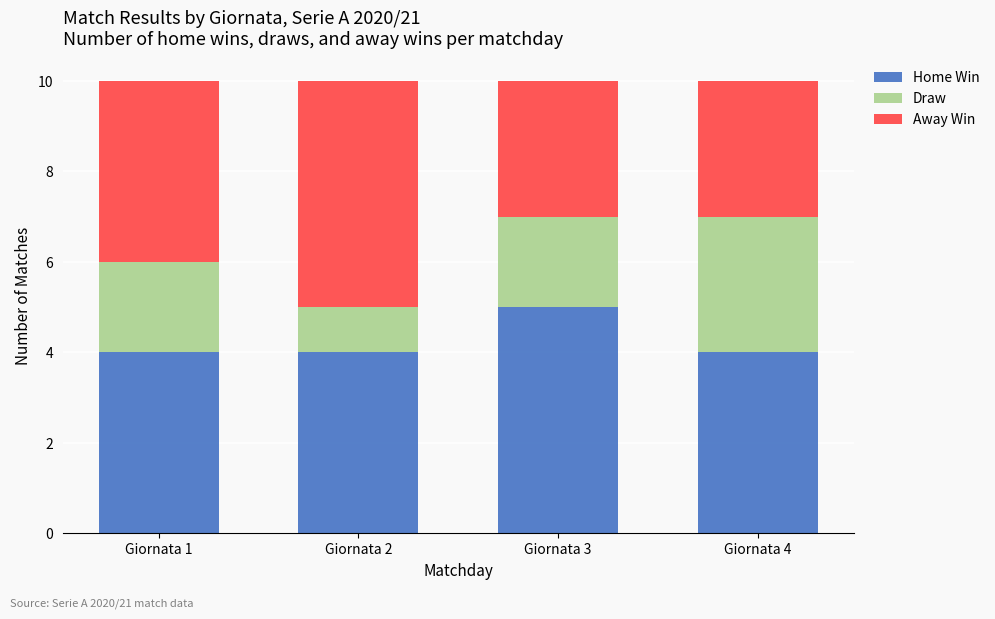

Is it true that Home Win equals 3 at Giornata 3?

False